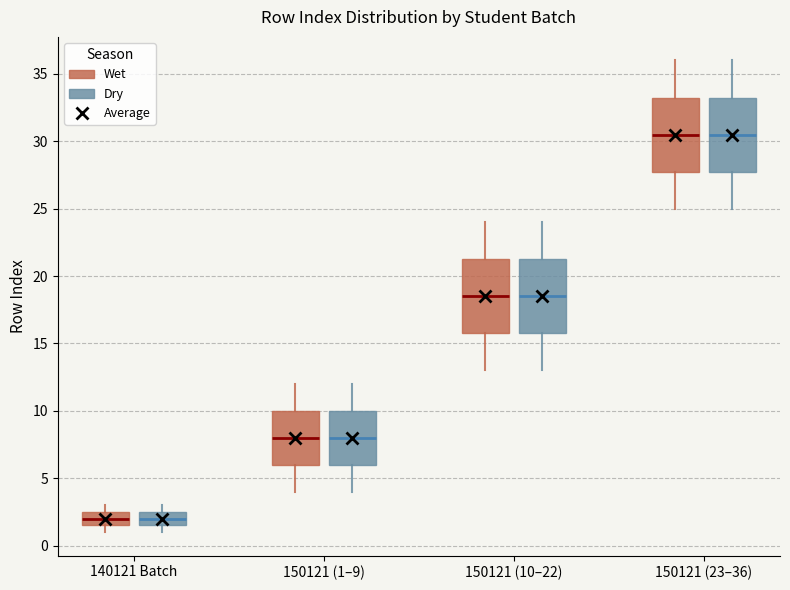

Reading left to right, read every box against the y-axis: the position of its median line, the range the box covers, and the ends of its whiskers. The values are not printed on the chart, so give them approximately, as read against the axis.

140121 Batch (Wet): median 2.0, box 1.5 to 2.5, whiskers 1.0 to 3.0
140121 Batch (Dry): median 2.0, box 1.5 to 2.5, whiskers 1.0 to 3.0
150121 (1–9) (Wet): median 8.0, box 6.0 to 10.0, whiskers 4.0 to 12.0
150121 (1–9) (Dry): median 8.0, box 6.0 to 10.0, whiskers 4.0 to 12.0
150121 (10–22) (Wet): median 18.5, box 16.0 to 21.5, whiskers 13.0 to 24.0
150121 (10–22) (Dry): median 18.5, box 16.0 to 21.5, whiskers 13.0 to 24.0
150121 (23–36) (Wet): median 30.5, box 28.0 to 33.5, whiskers 25.0 to 36.0
150121 (23–36) (Dry): median 30.5, box 28.0 to 33.5, whiskers 25.0 to 36.0